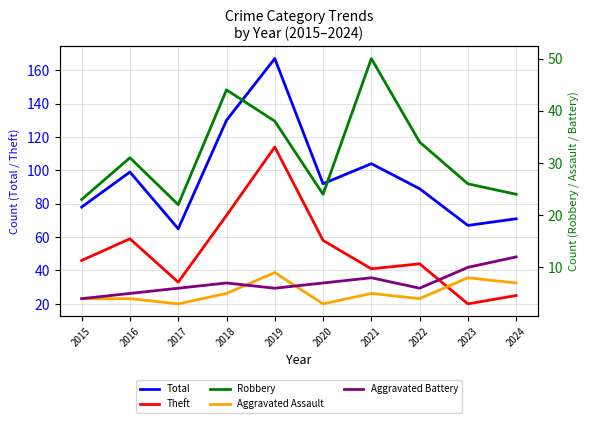

The Theft series shows 44 at 2022. True or false?

True